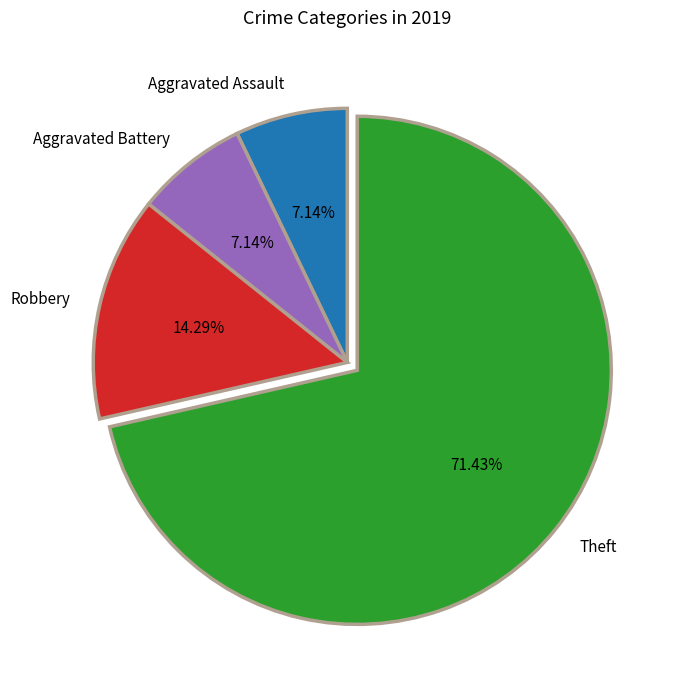

What is the ratio of the value at Robbery to the value at Aggravated Assault?

2.0